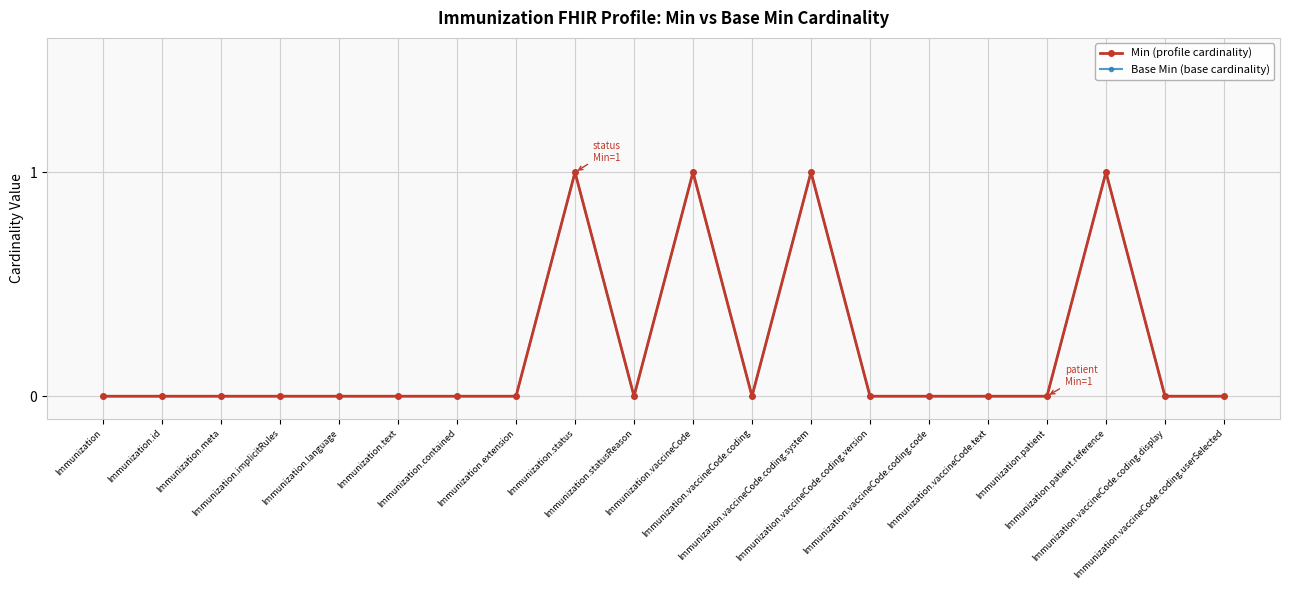

True or false: Min (profile cardinality) has a value of 0 at Immunization.vaccineCode.text.

True